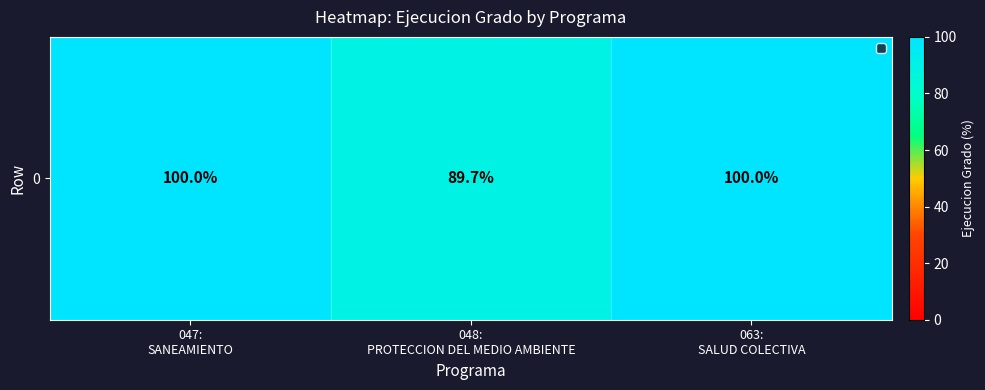

The value at 048:
PROTECCION DEL MEDIO AMBIENTE is 89.7. True or false?

True